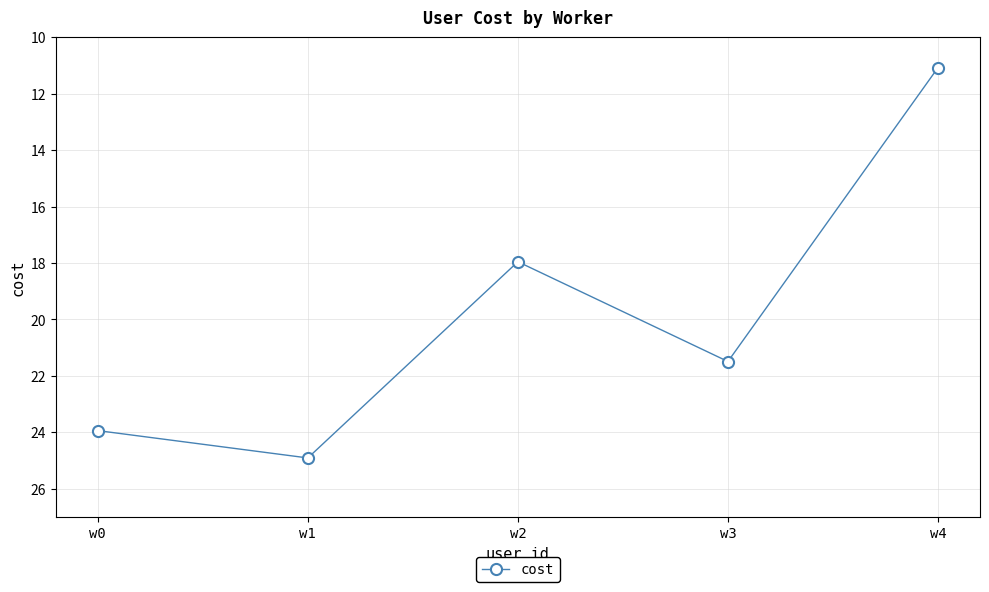

Count the number of categories in the chart.

5